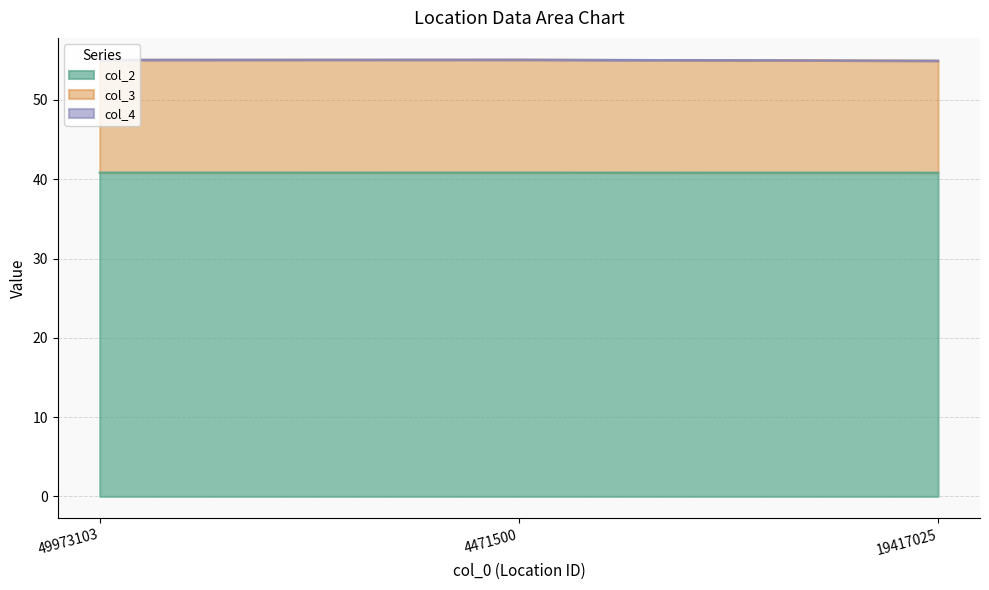

True or false: col_2 has a value of 72.6 at 4471500.

False